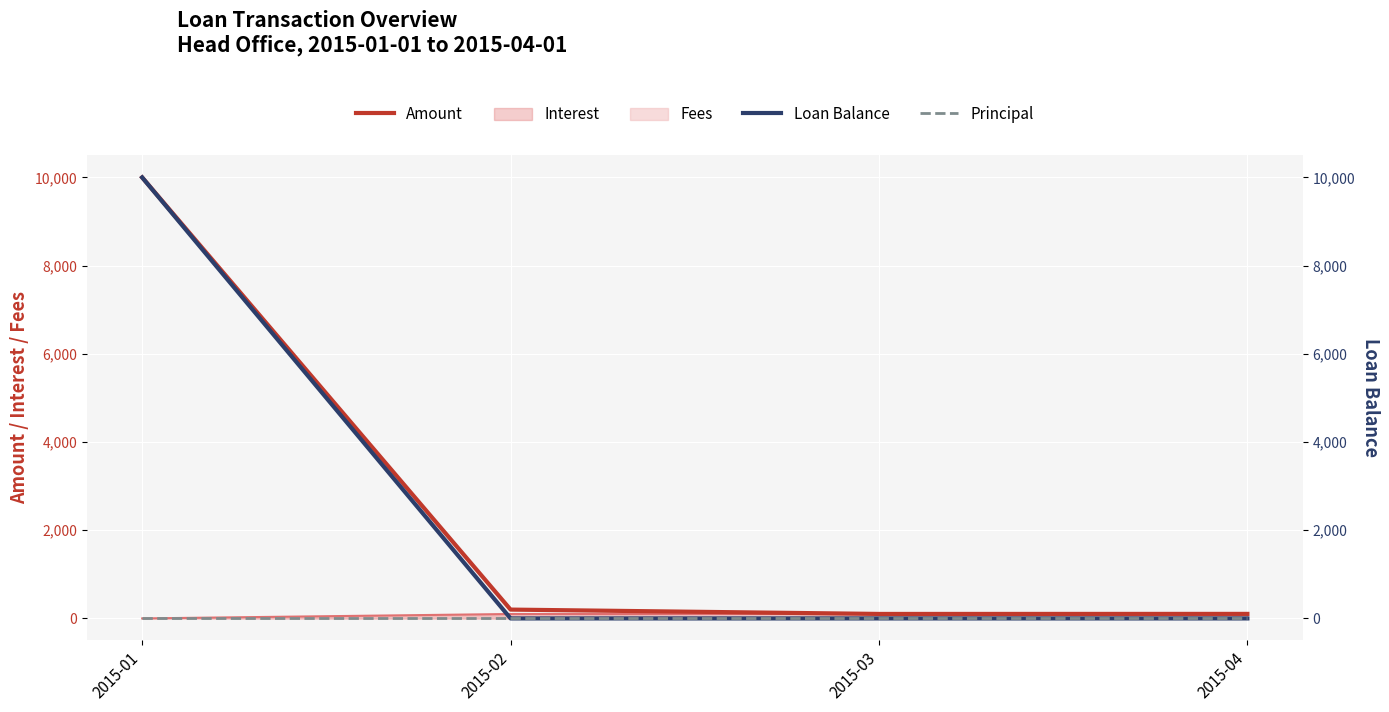

True or false: Principal has more than 1 points higher than both neighbors.

False